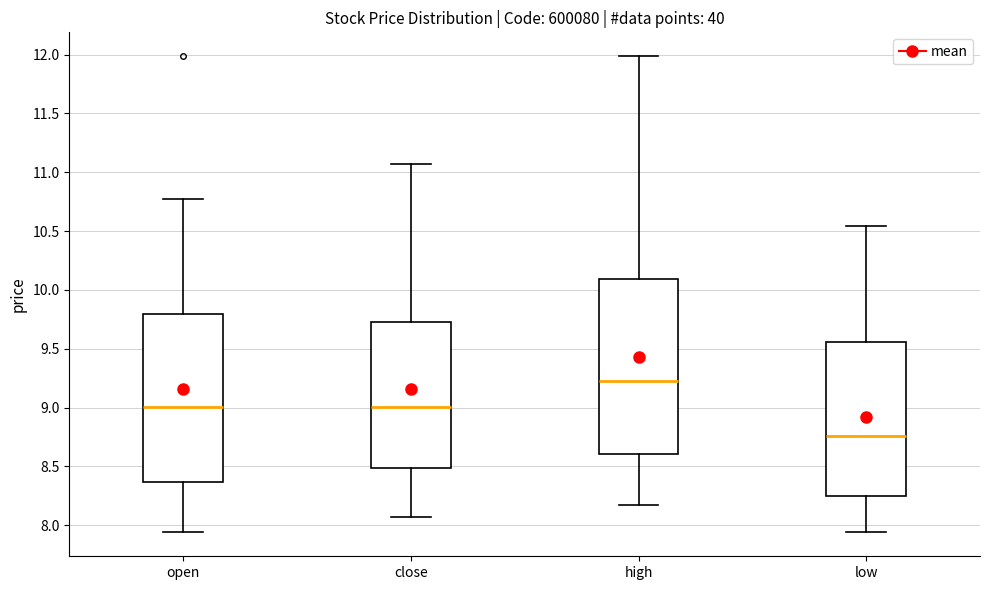

Reading left to right, read every box against the y-axis: the position of its median line, the range the box covers, and the ends of its whiskers. The values are not printed on the chart, so give them approximately, as read against the axis.

open: median 9.00, box 8.35 to 9.80, whiskers 7.95 to 10.75
close: median 9.00, box 8.50 to 9.75, whiskers 8.05 to 11.05
high: median 9.20, box 8.60 to 10.10, whiskers 8.15 to 12.00
low: median 8.75, box 8.25 to 9.55, whiskers 7.95 to 10.55